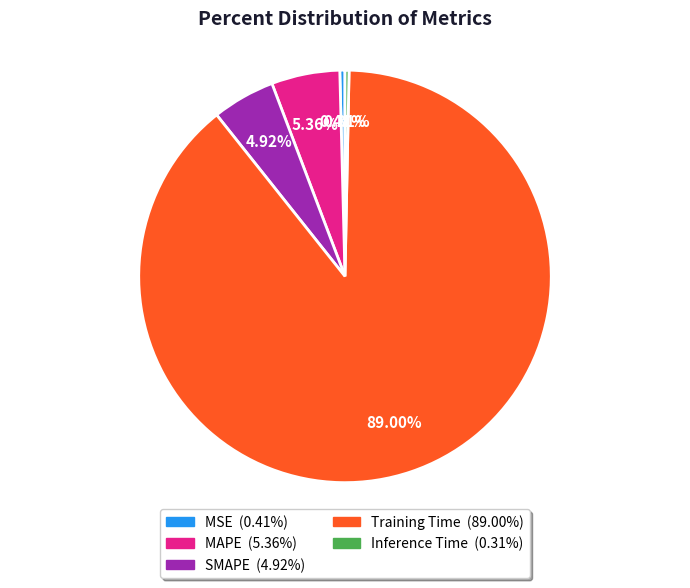

Between SMAPE and MSE, which is larger?

SMAPE